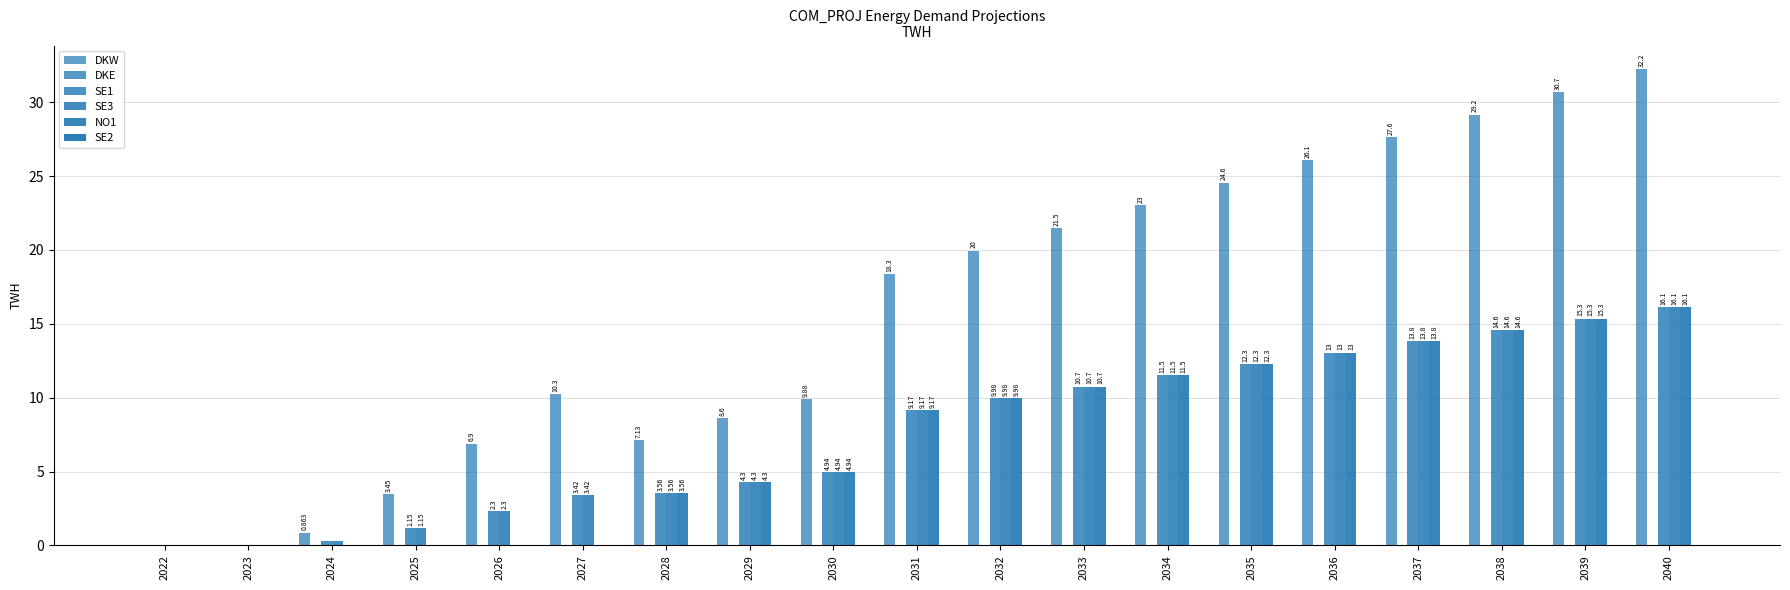

Which series changed the most between 2028 and 2036?

DKW